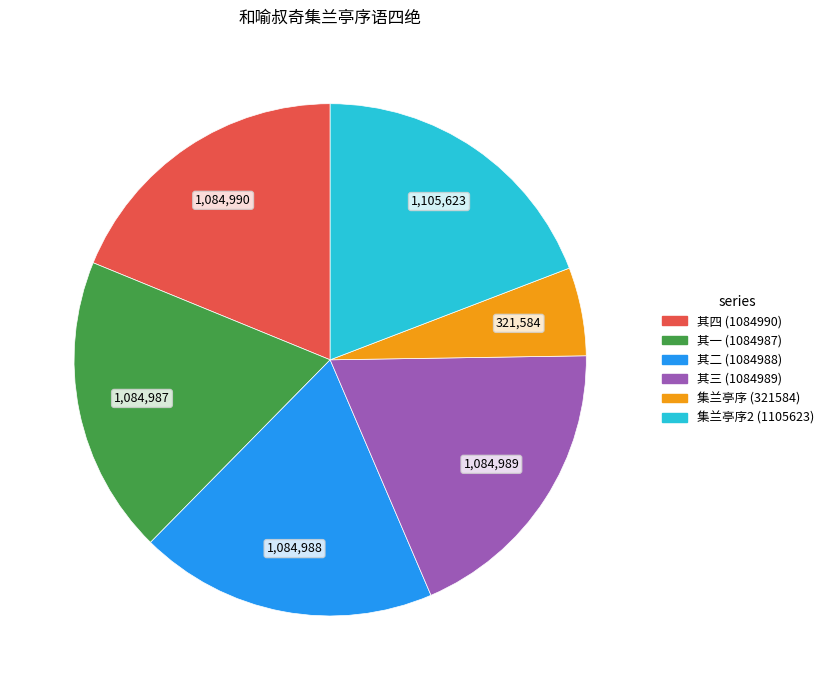

Does any single category account for the majority?

No